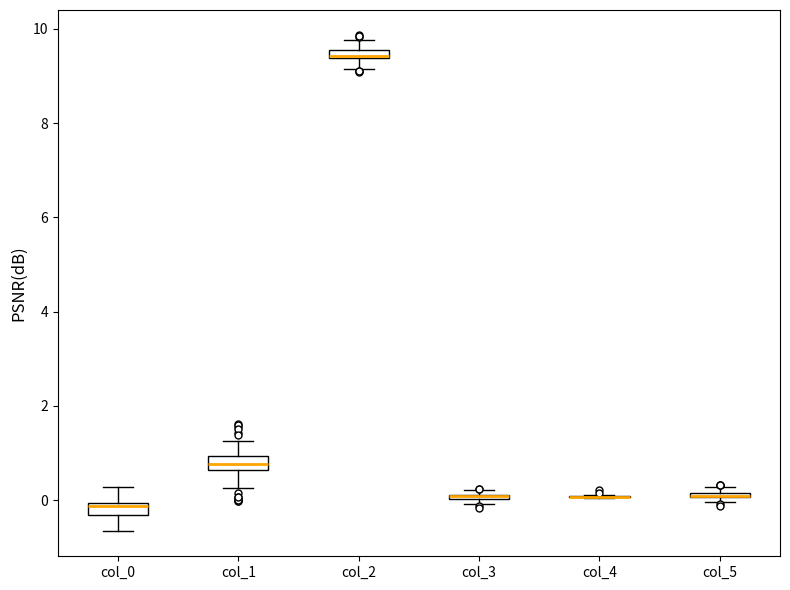

Where is the lower edge of the box for col_5 on the y-axis? The values are not printed on the chart, so give them approximately, as read against the axis.

0.0